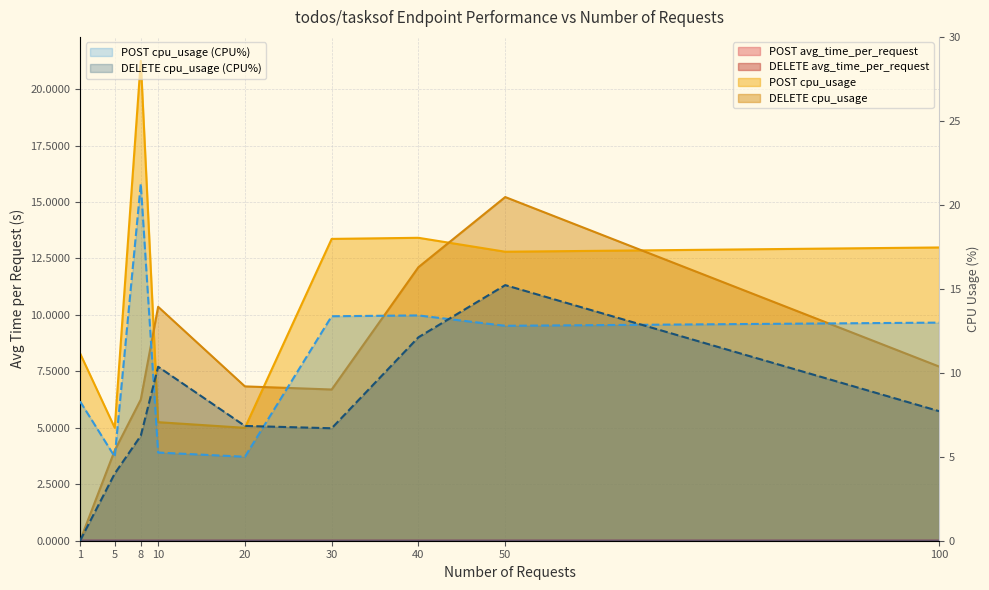

Which series has the largest total across all categories?

POST cpu_usage